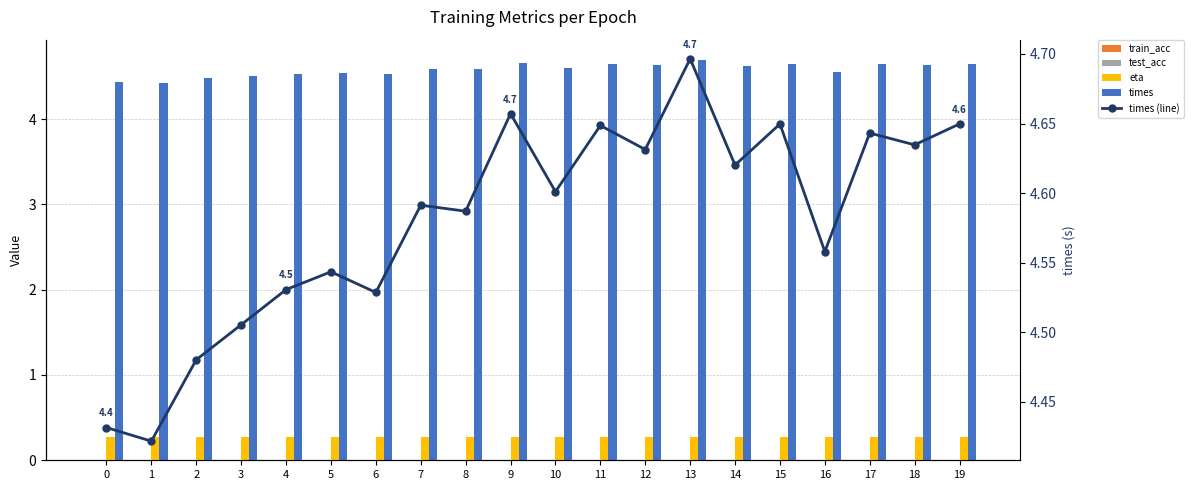

The train_acc series shows 0.0 at 7. True or false?

True